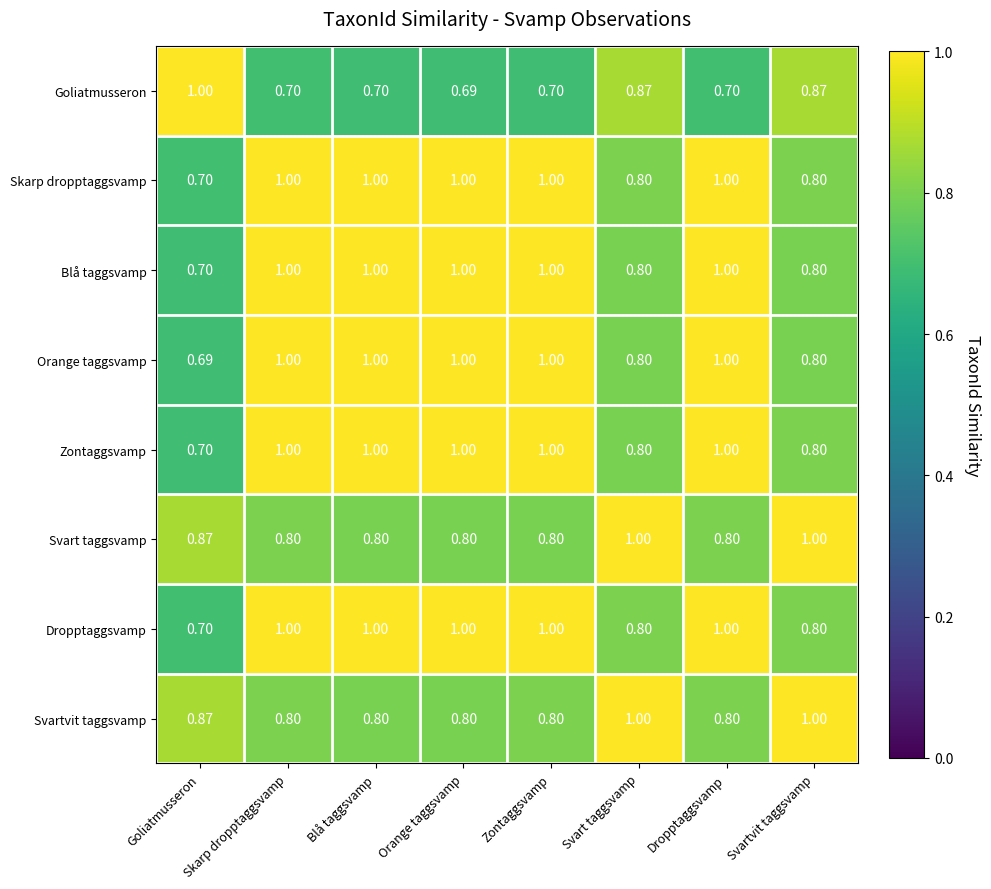

At which label is Orange taggsvamp closest to 0?

Goliatmusseron